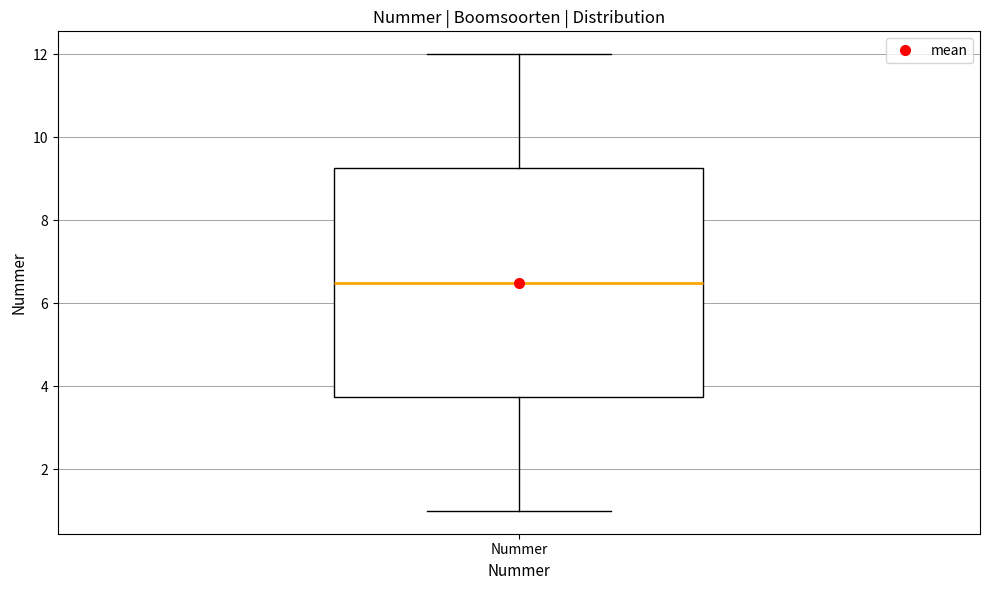

Where does the median line of the box for Nummer sit on the y-axis? The values are not printed on the chart, so give them approximately, as read against the axis.

6.6